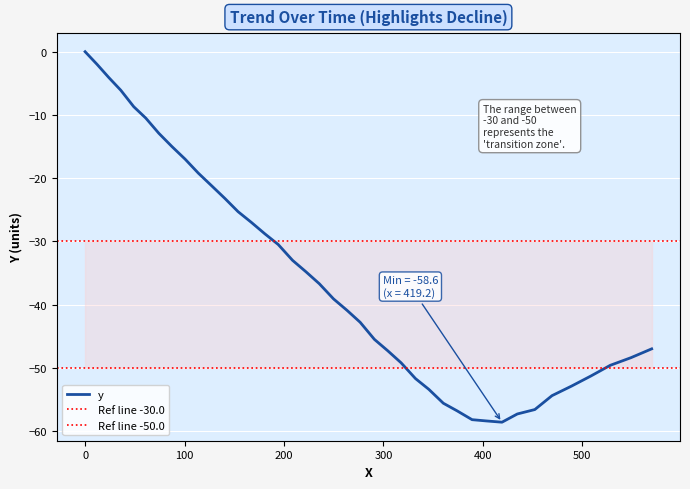

How many negative values are there?

39